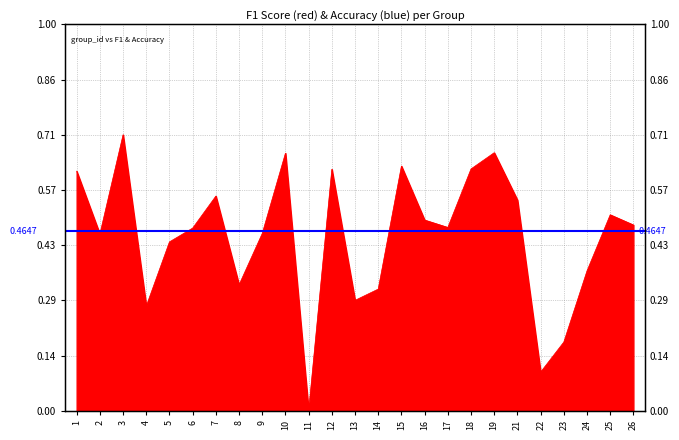

What is the change in value from 16 to 23?

-0.3